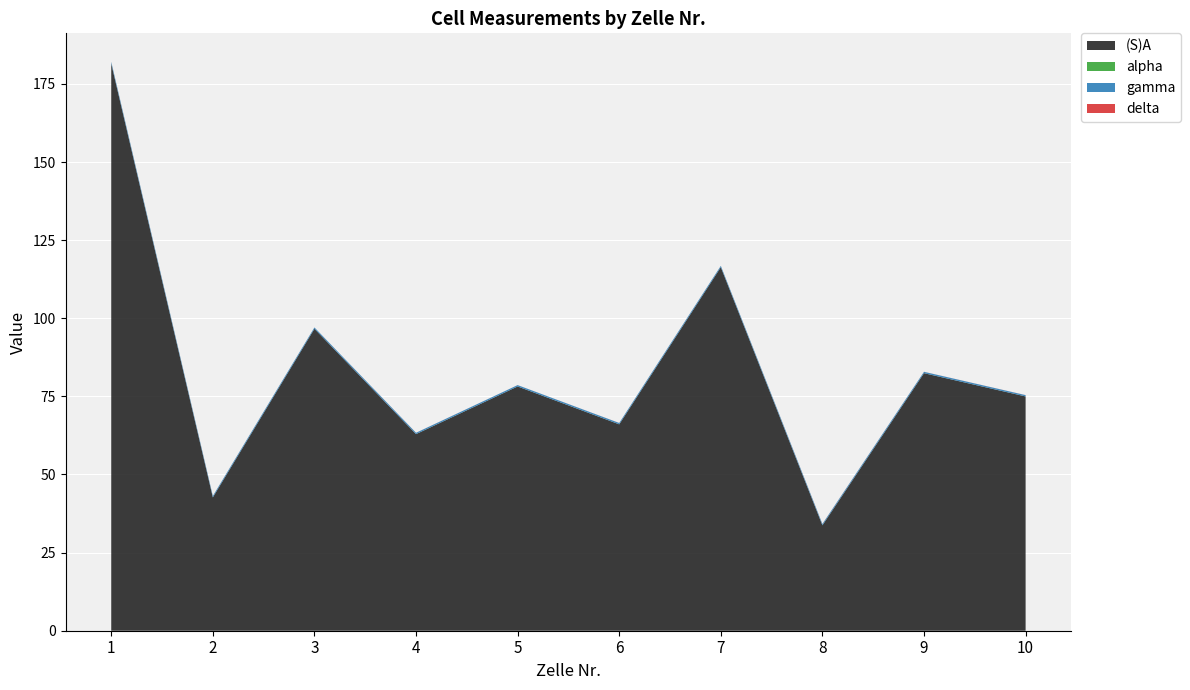

Reading left to right, list all the values displayed in this chart.

(S)A: 181.5	42.7	96.6	62.9	78.2	66.0	116.3	33.7	82.4	75.0
alpha: 0.0	0.0	0.0	0.0	0.0	0.0	0.0	0.0	0.0	0.0
gamma: 0.5	0.4	0.4	0.4	0.4	0.4	0.4	0.4	0.4	0.4
delta: 0.0	0.0	0.0	0.0	0.0	0.0	0.0	0.0	0.0	0.0